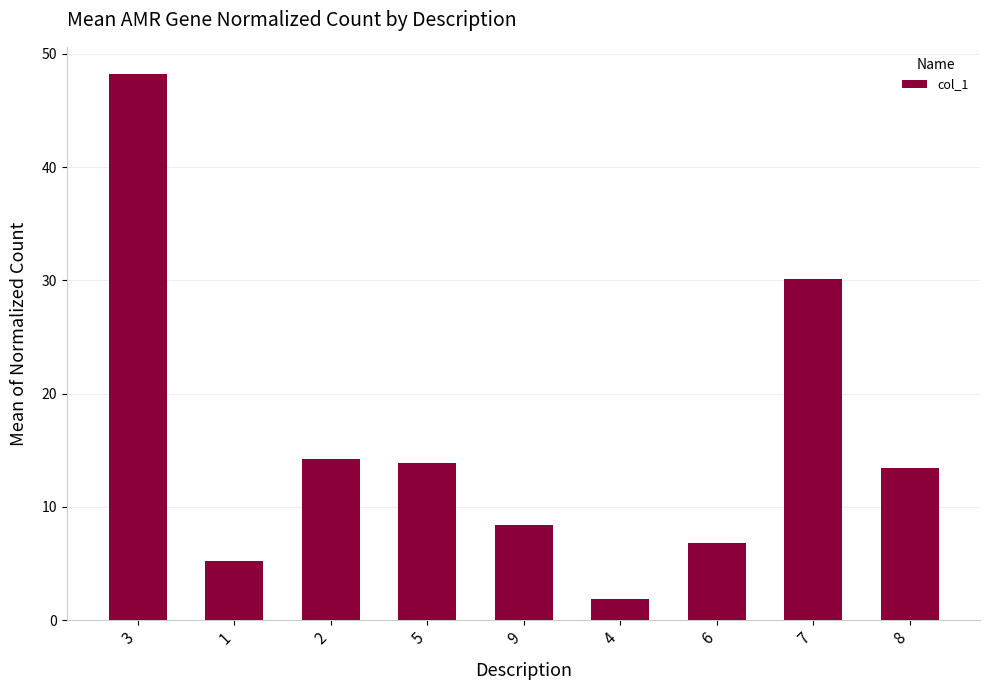

Reading left to right, transcribe all the data shown in this chart.

48.2	5.2	14.2	13.9	8.4	1.9	6.8	30.1	13.4